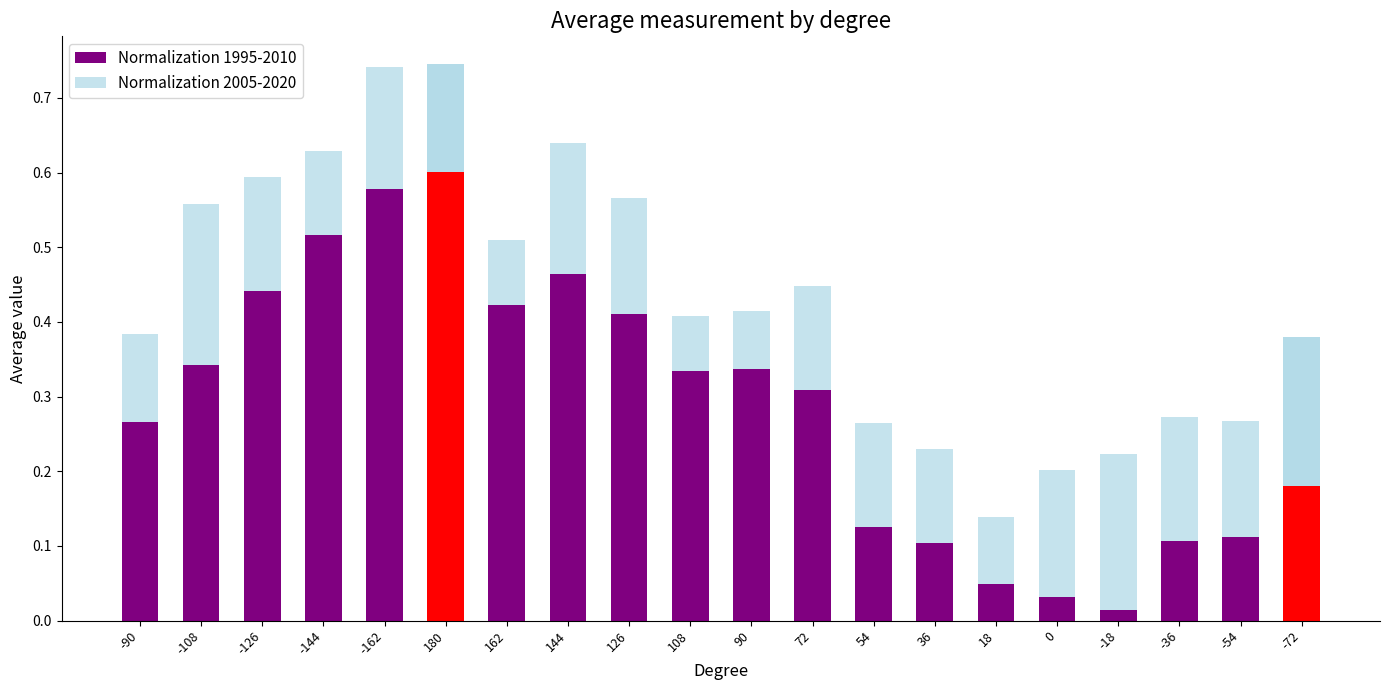

How many groups of bars are there?

20